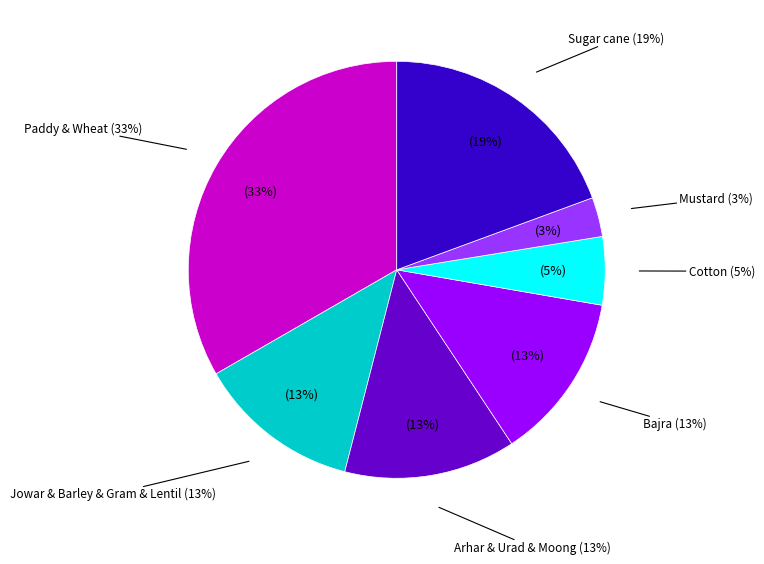

To the nearest percent, what is the combined percentage of Mustard and Bajra?

16%